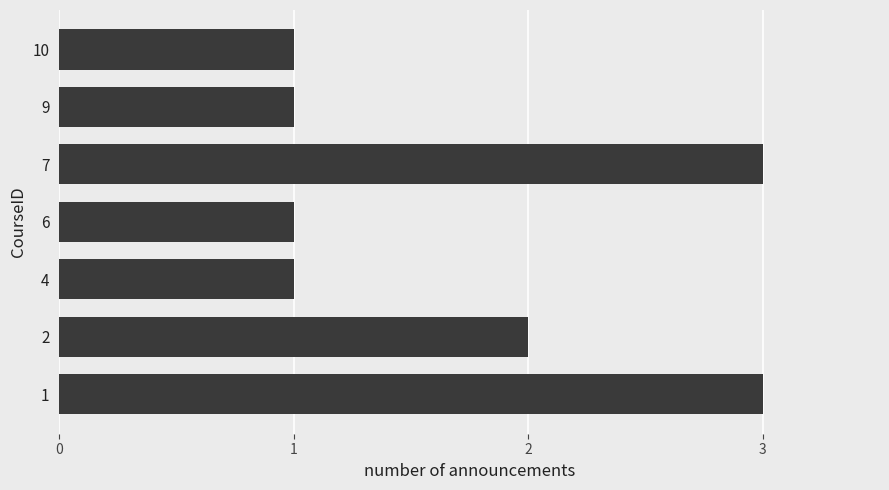

What is the greatest value displayed?

3